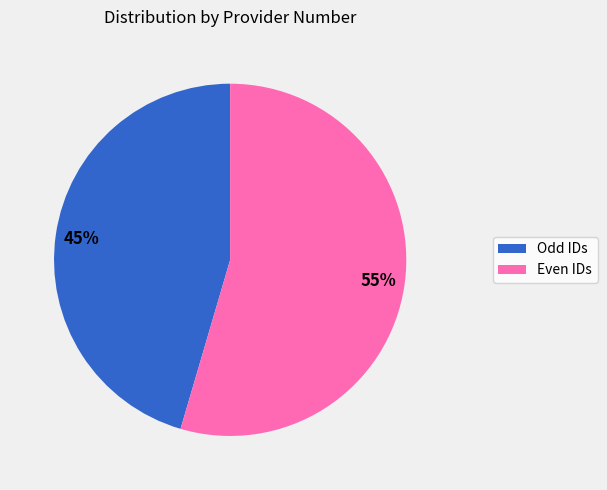

To the nearest percent, what is the average slice percentage?

50%